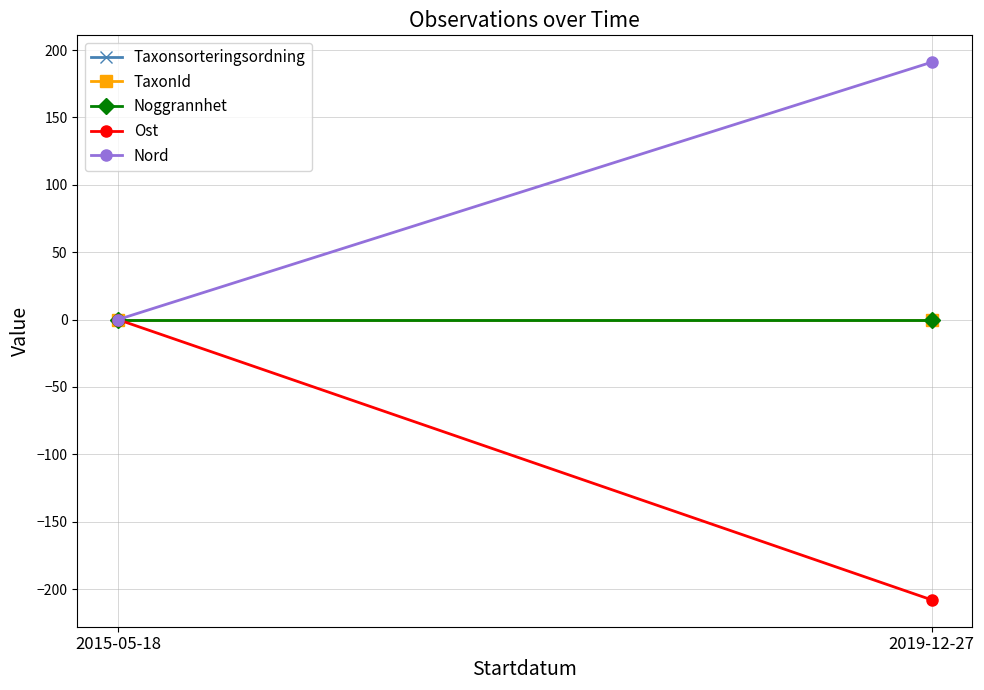

Between 2015-05-18 and 2019-12-27, which series saw the biggest shift?

Ost